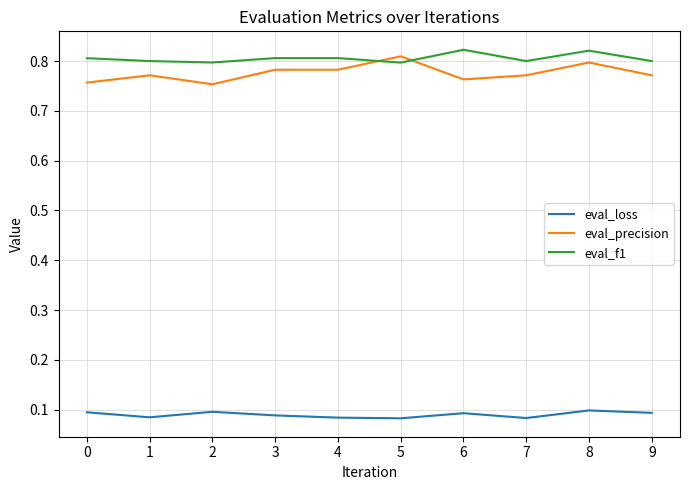

What is the total value across all series at 1?

1.7